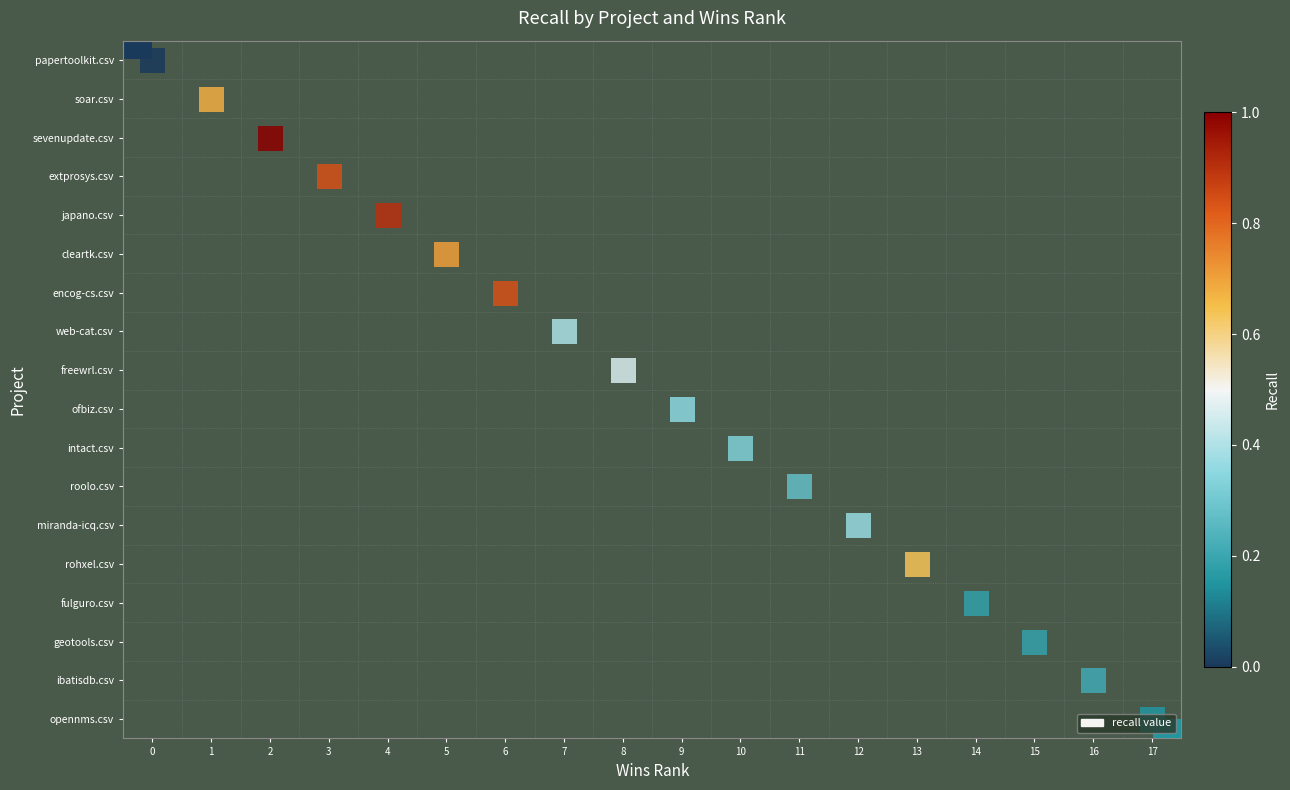

What is the maximum value shown in the chart?

1.0